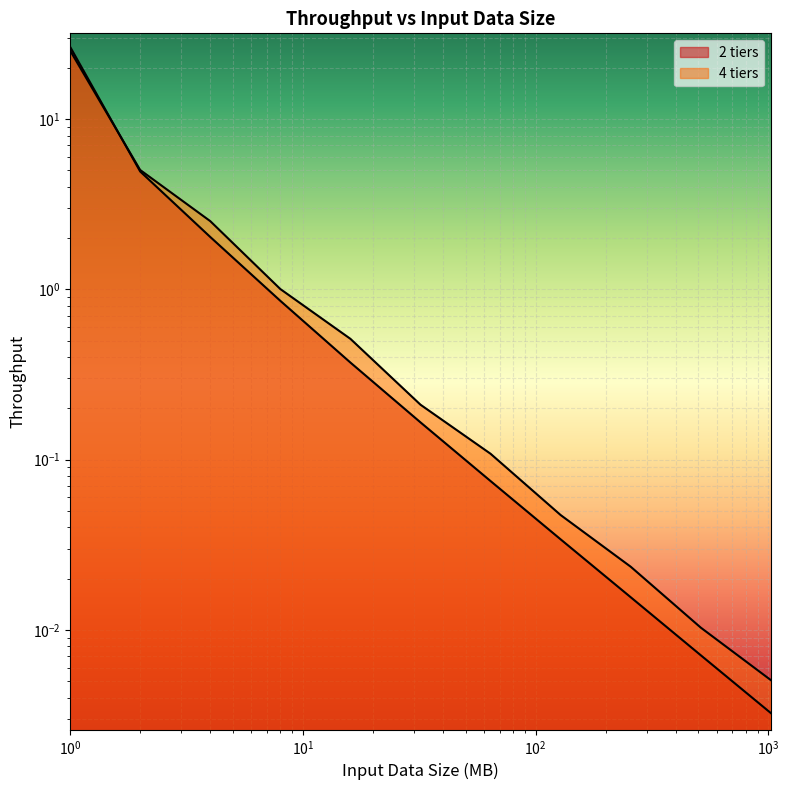

True or false: 2 tiers has a value of 0.0 at 512.0.

True